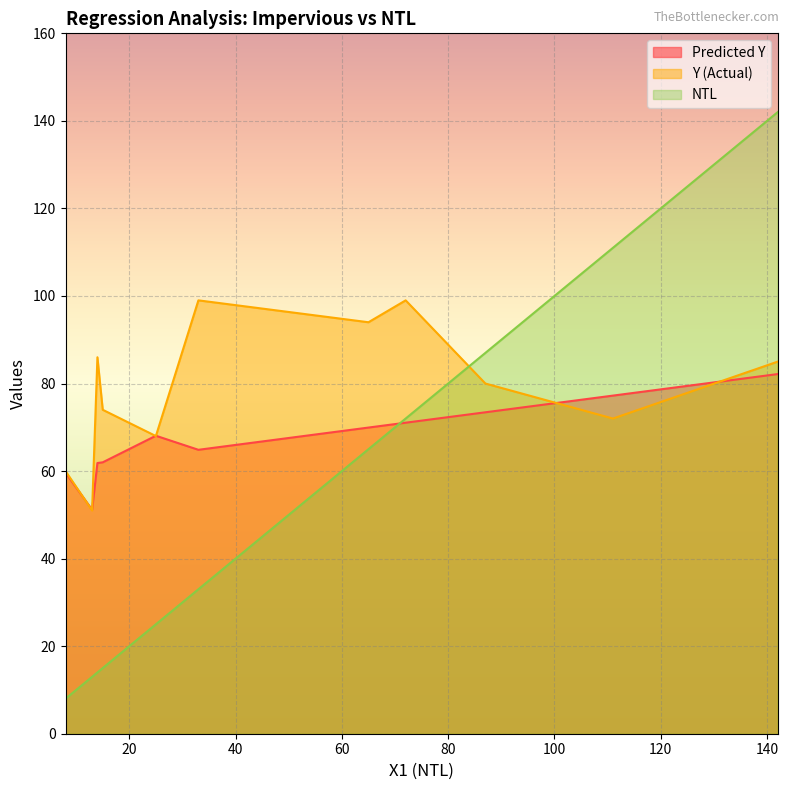

What is the difference between the highest and lowest values at 33?

66.0